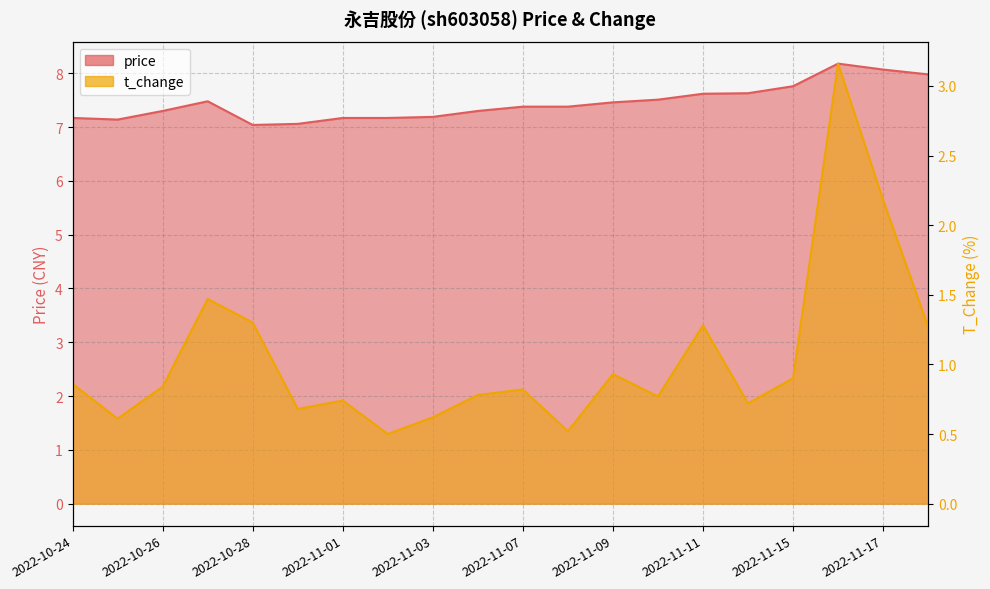

What is the greatest value displayed?

8.2